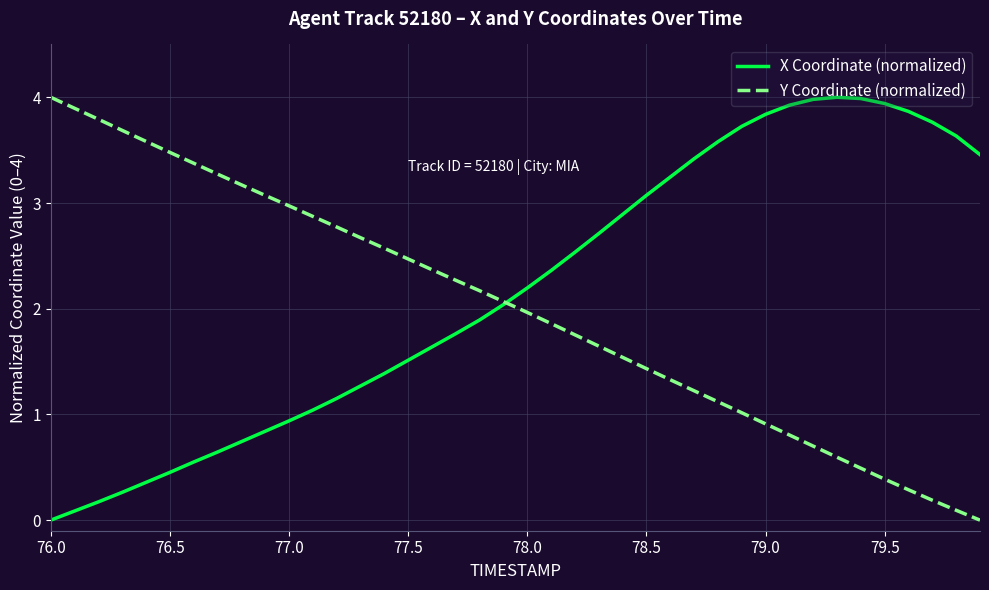

At which label does Y Coordinate (normalized) reach its peak?

76.0